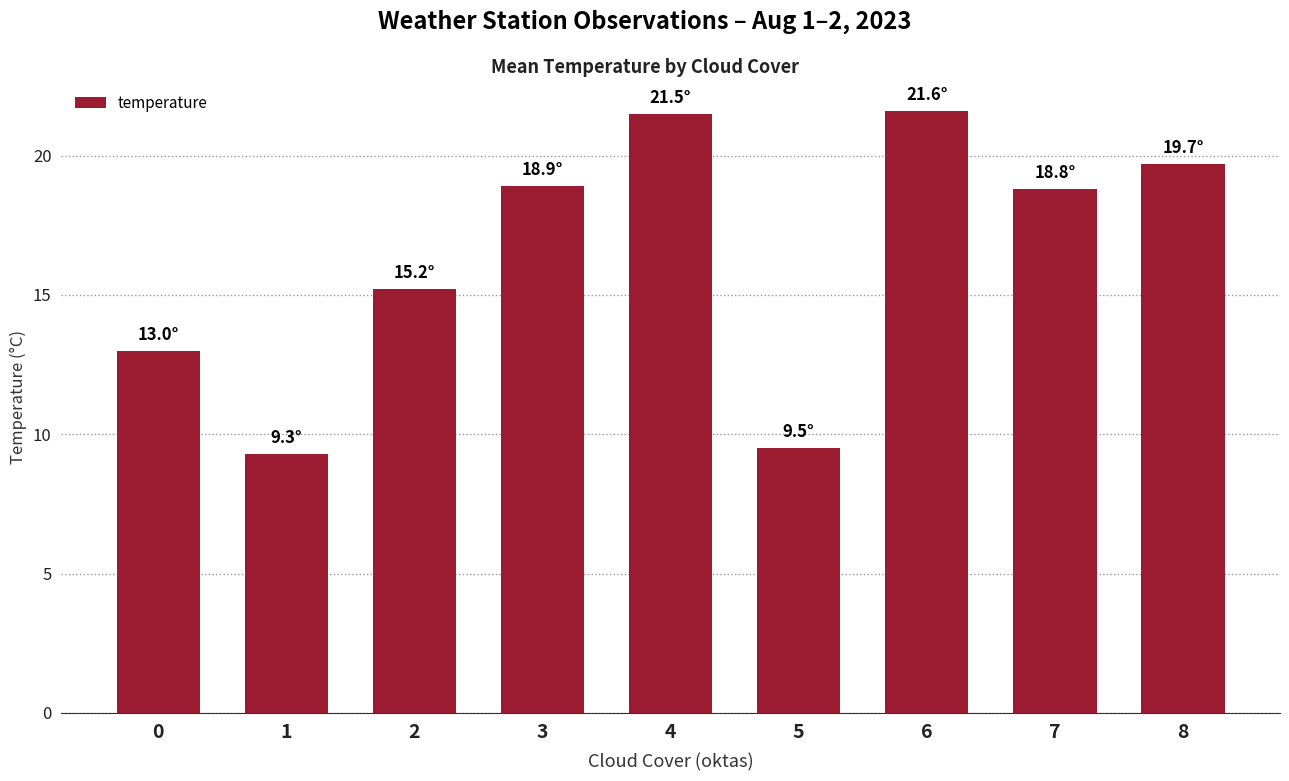

At which category does the chart reach its minimum across all series?

1